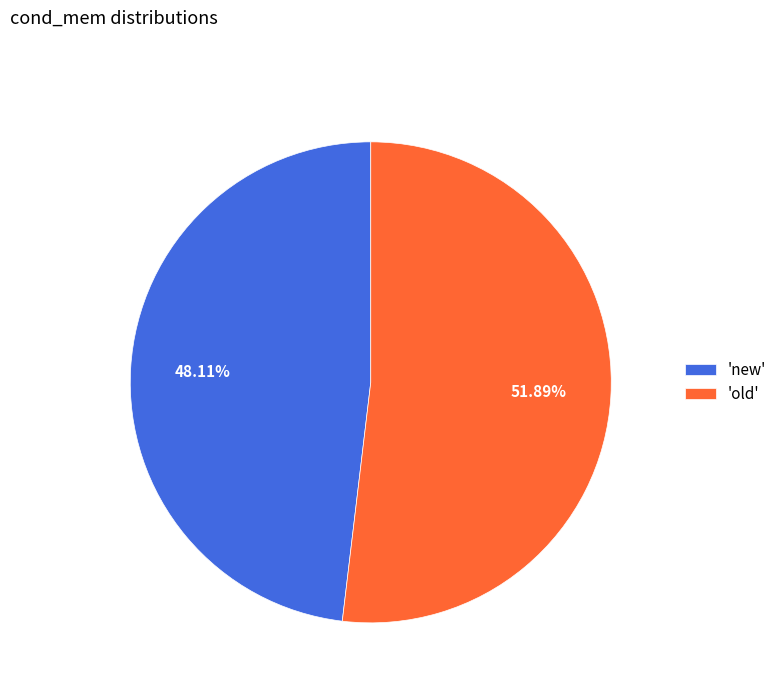

Which has a higher value, 'old' or 'new'?

'old'